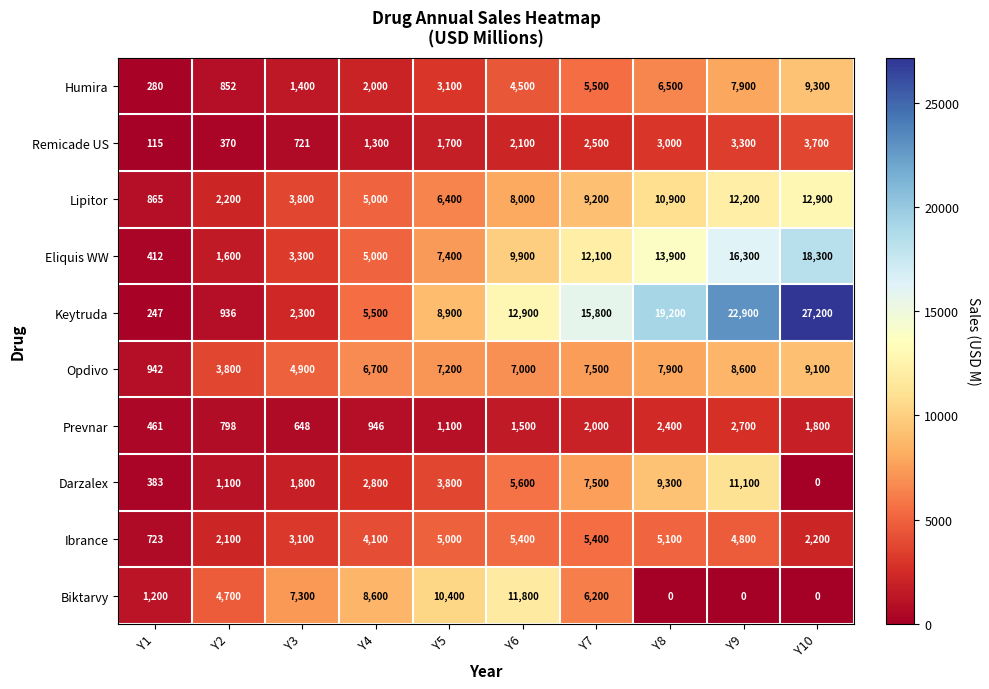

Where is Eliquis WW nearest to the value 9356?

Y6